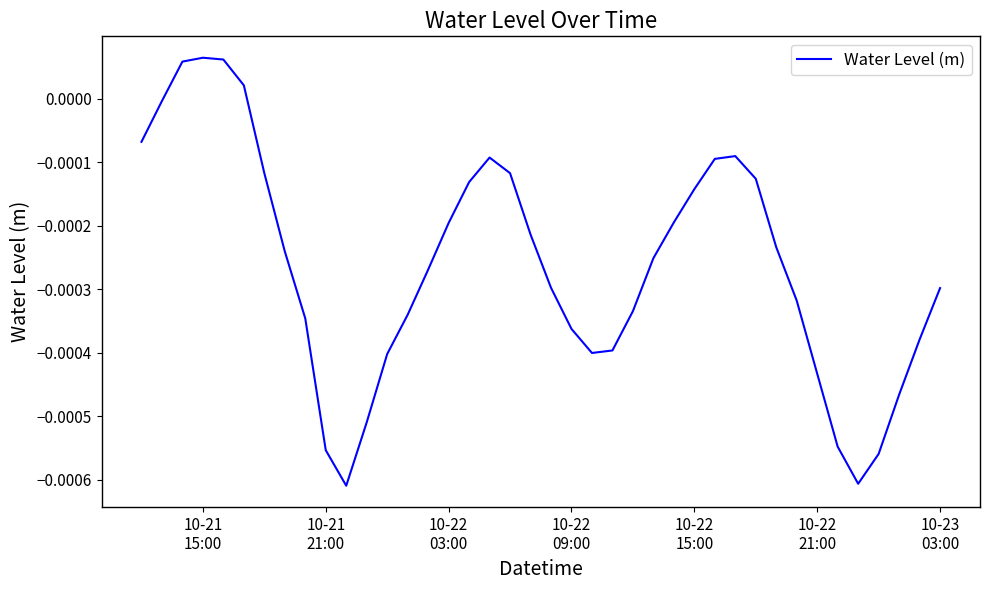

How many lines are shown in the chart?

1